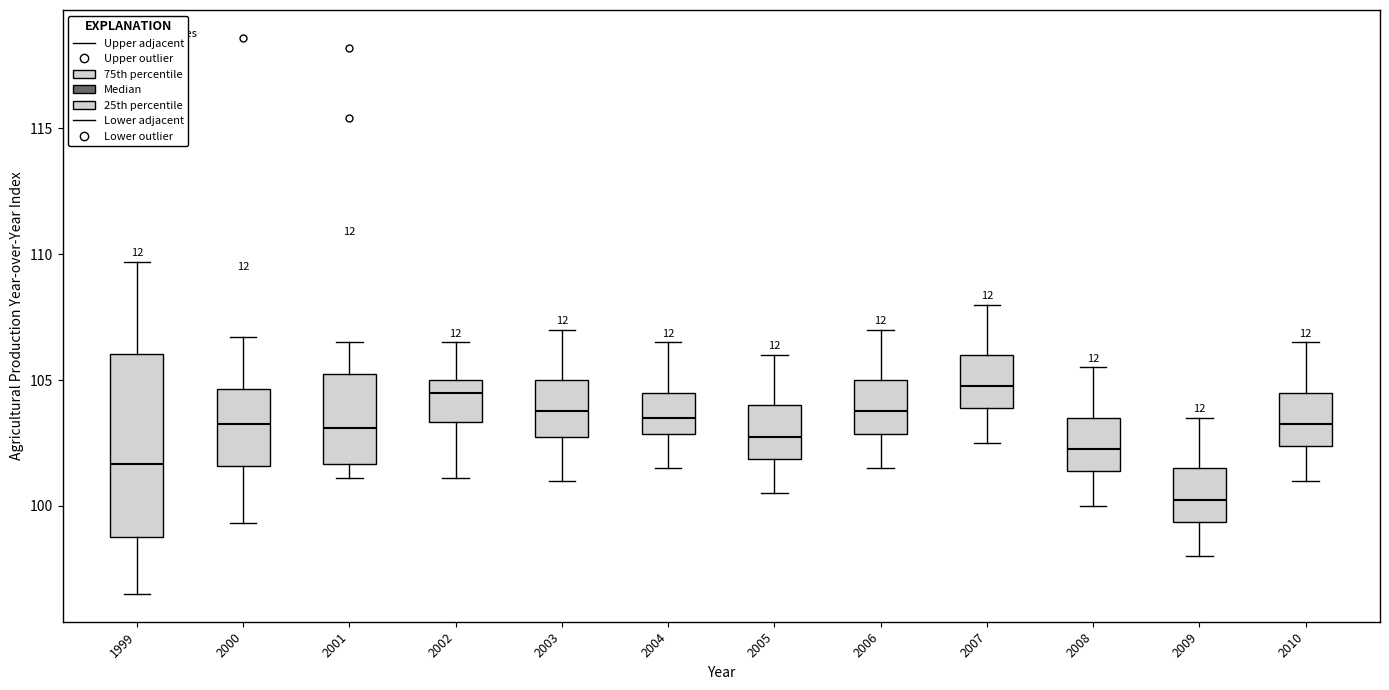

Where is the upper edge of the box at x = 2003 on the y-axis? The values are not printed on the chart, so give them approximately, as read against the axis.

105.0